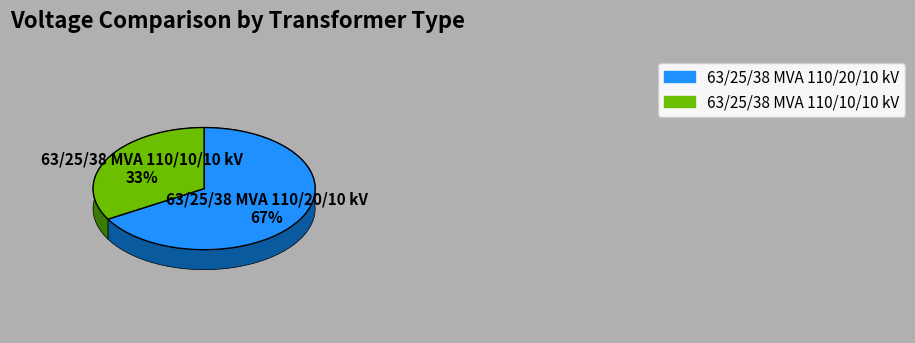

The 63/25/38 MVA 110/10/10 kV slice represents 25% of the pie. True or false?

False